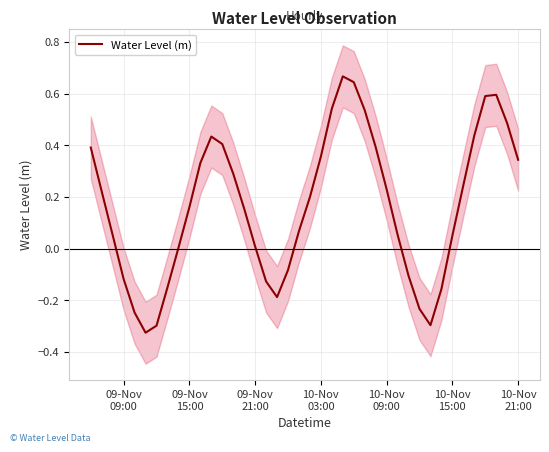

How many lines are shown in the chart?

1